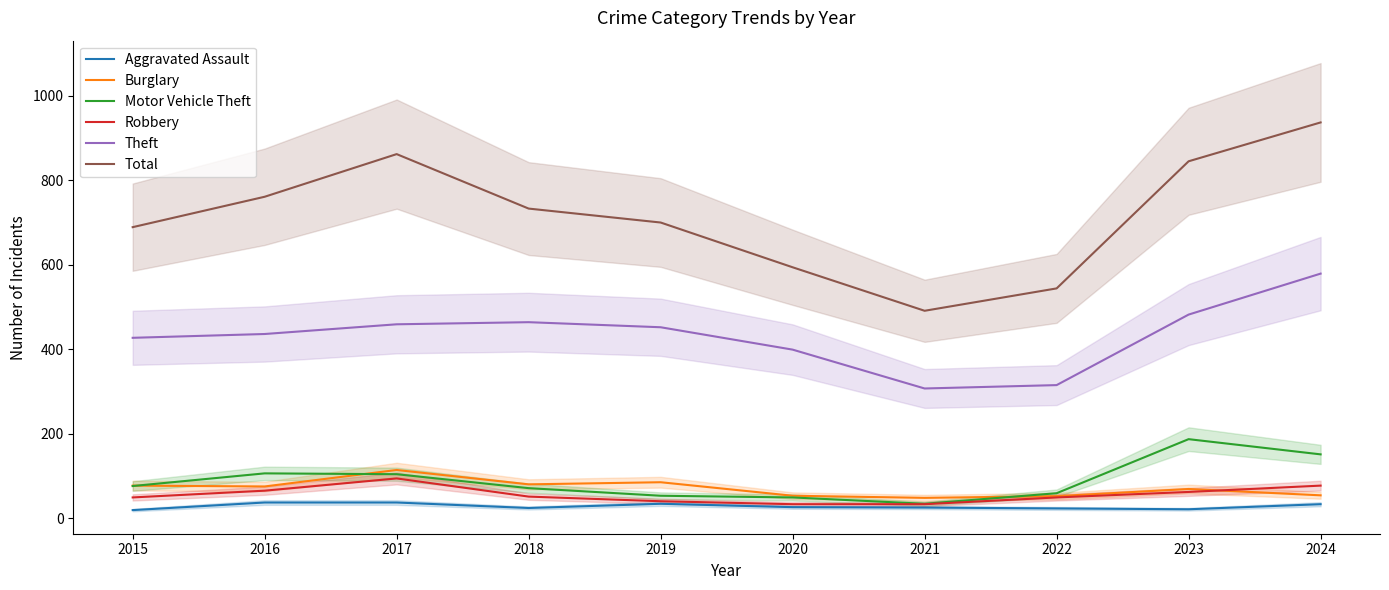

True or false: Aggravated Assault has more than 2 interior local peaks.

False